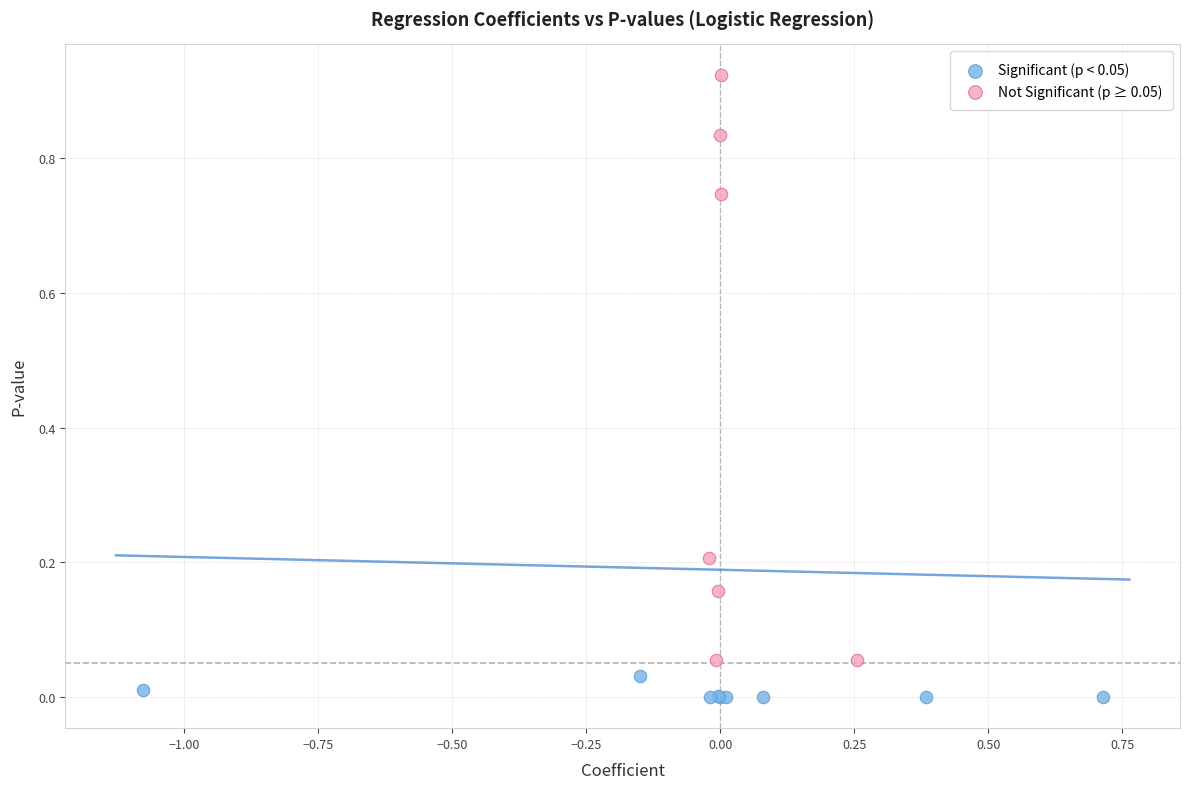

What are all the series names shown in the legend?

Significant (p < 0.05), Not Significant (p ≥ 0.05)